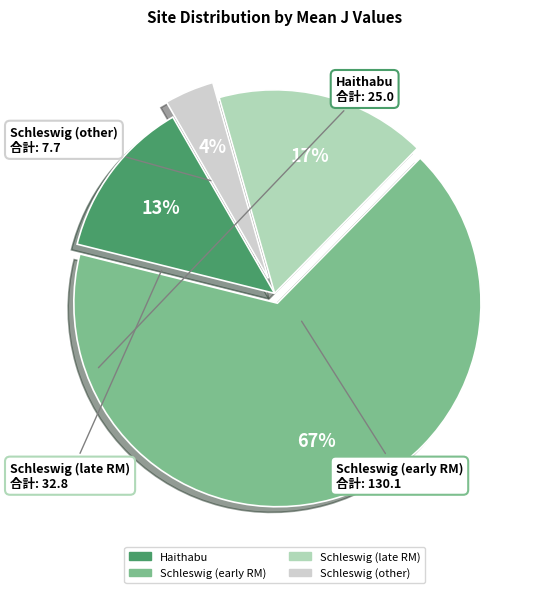

To the nearest percent, what is the average slice percentage?

25%